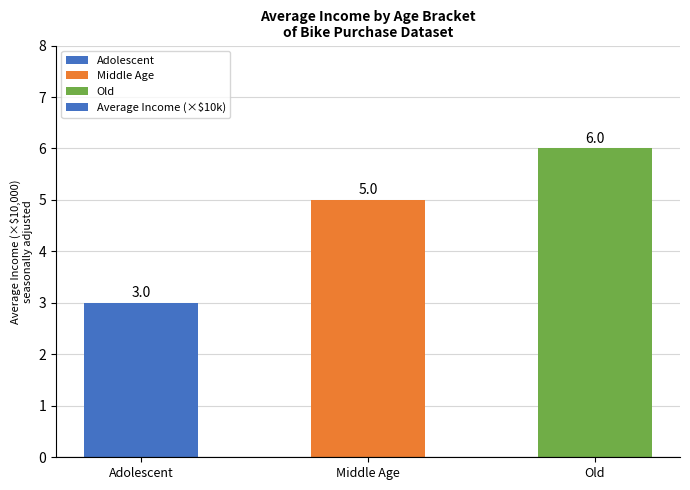

What is the label of the 1st bar from the left?

Adolescent